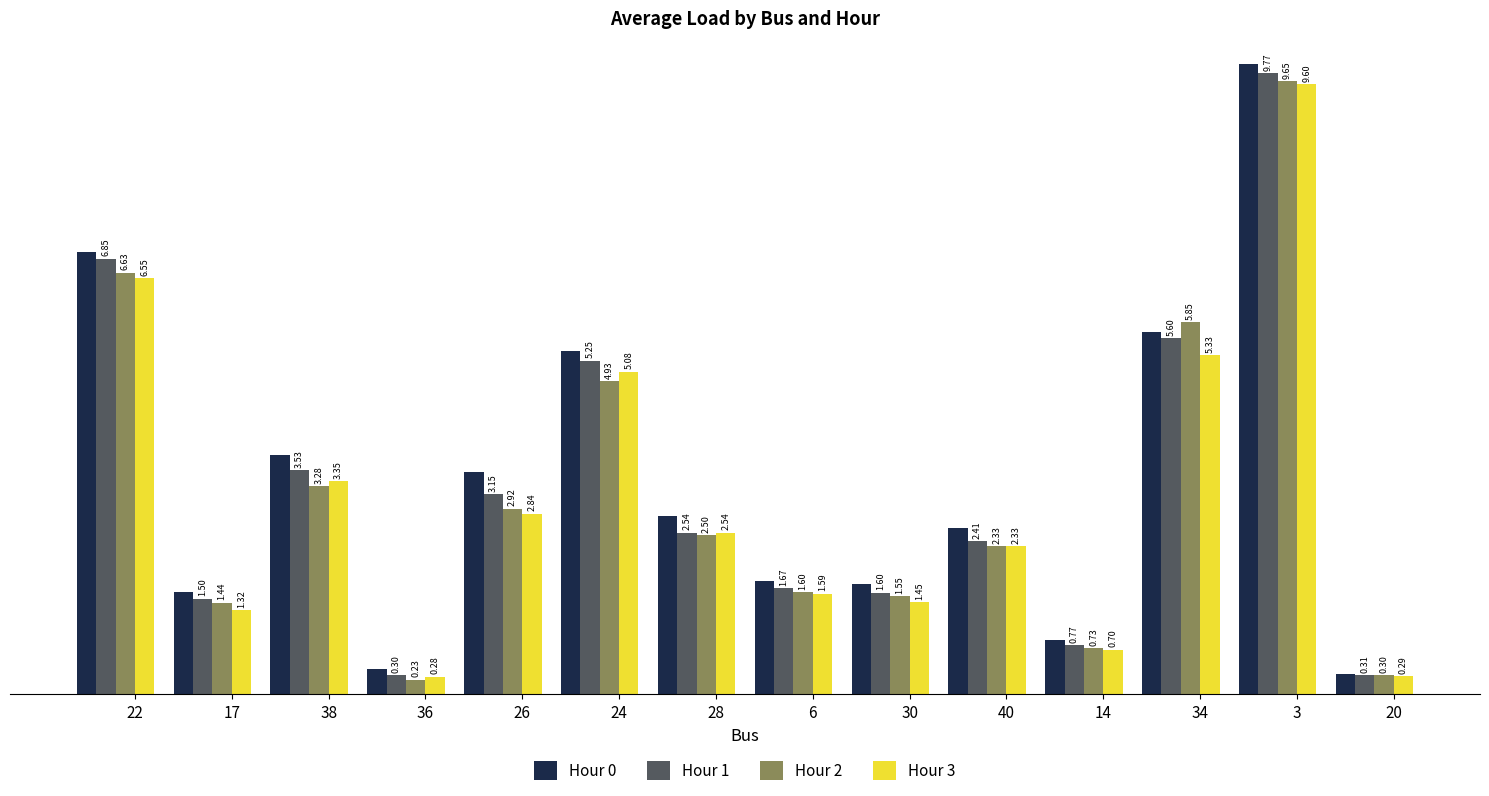

Rank the series at 17 from lowest to highest value.

Hour 3, Hour 2, Hour 1, Hour 0